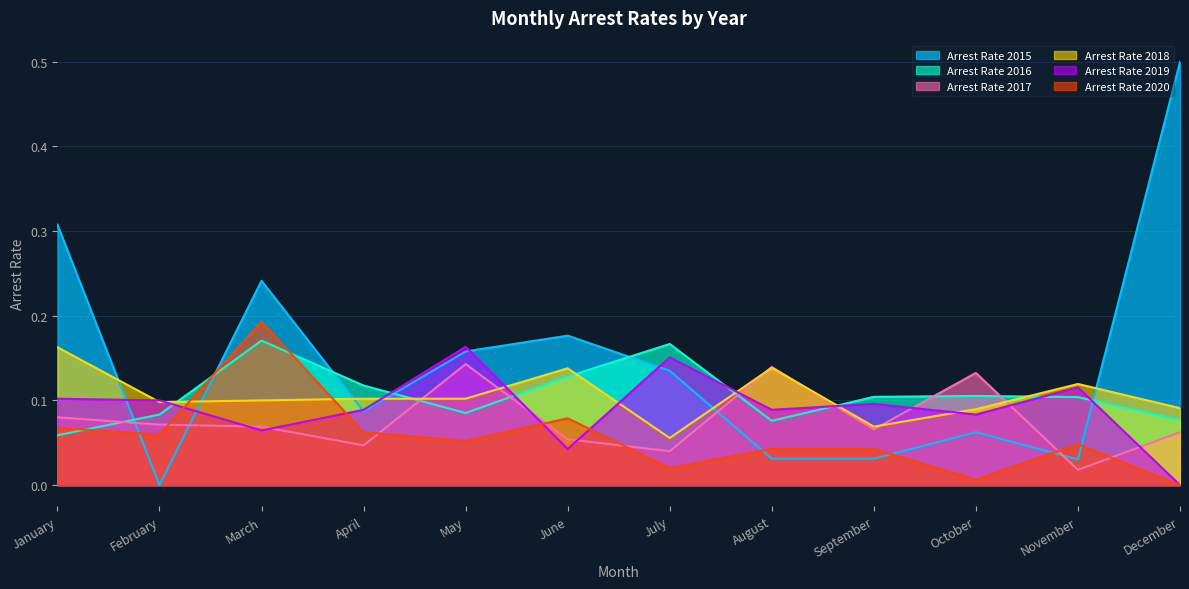

Between which two adjacent categories do Arrest Rate 2015 and Arrest Rate 2018 first intersect?

January and February